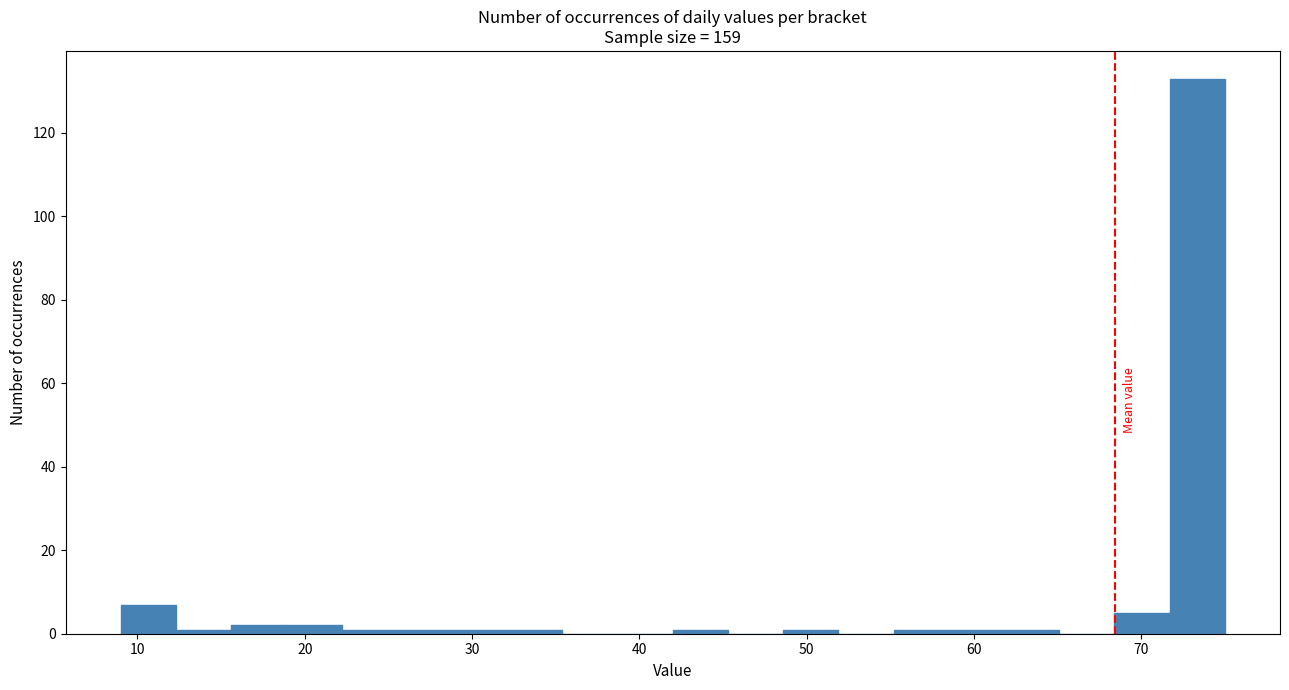

Around what value on the x-axis is the tallest bar? Give the approximate position of its centre, as read against the axis.

73